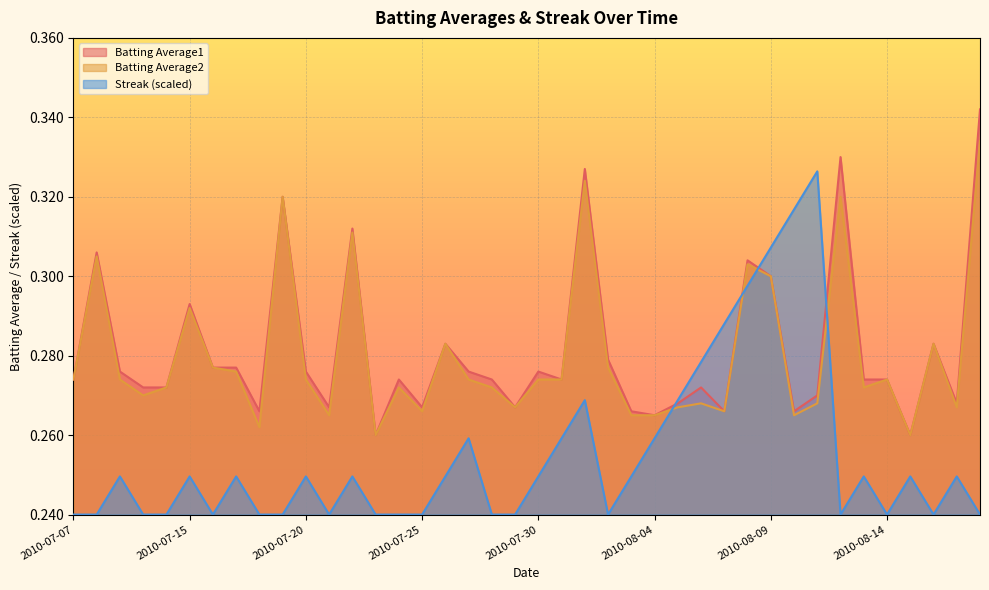

Between 2010-07-27 and 2010-08-13, which series saw the biggest shift?

Streak